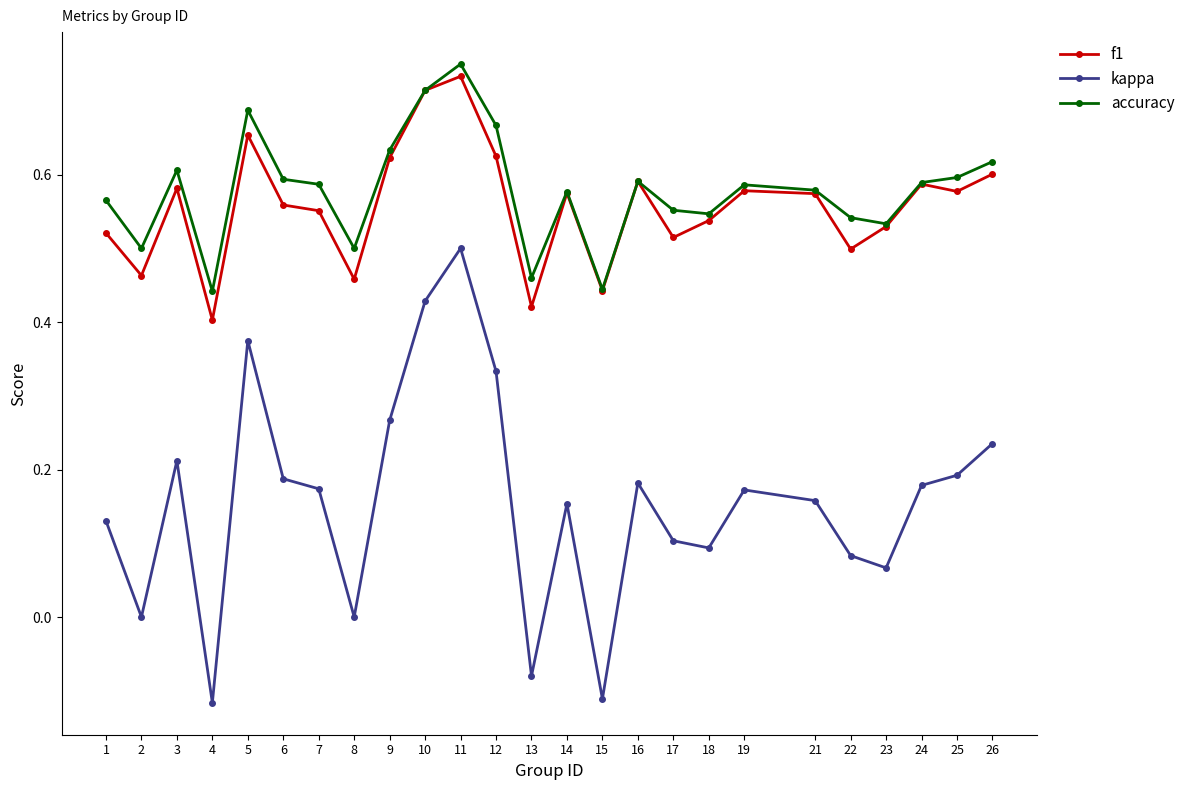

True or false: f1 and kappa cross at least once.

False